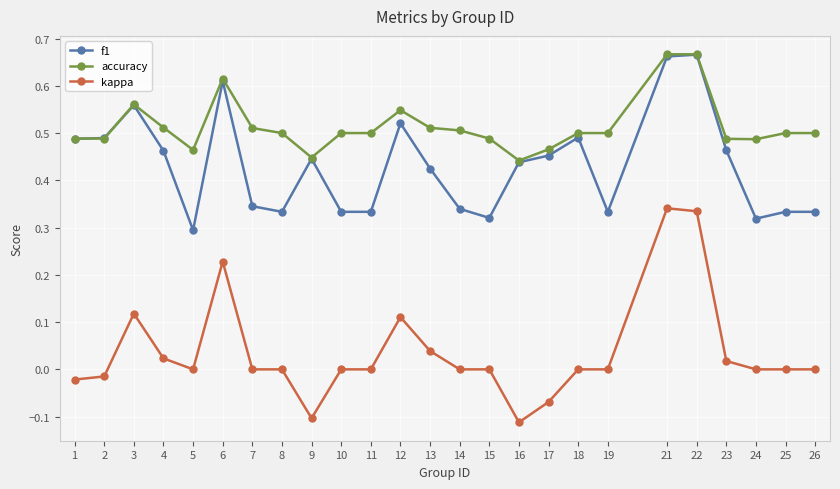

How many series are shown in this chart?

3